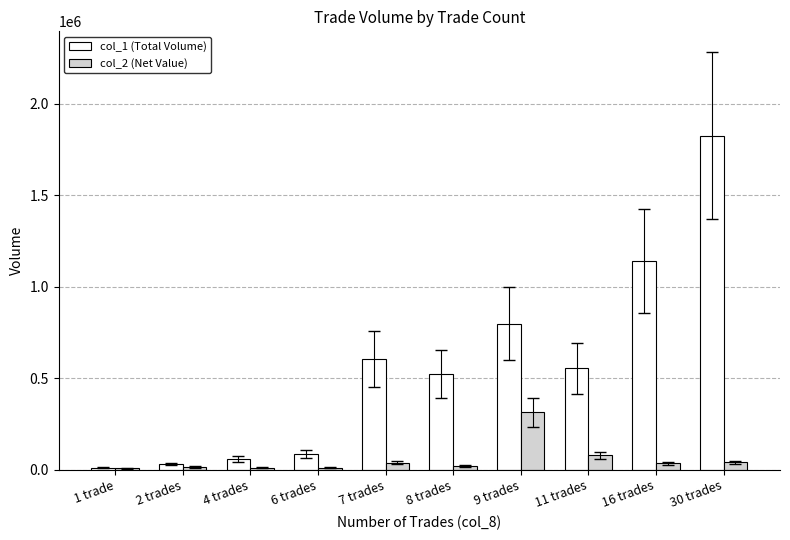

Is the value of col_2 (Net Value) at 6 trades greater than the value of col_1 (Total Volume) at 16 trades?

No